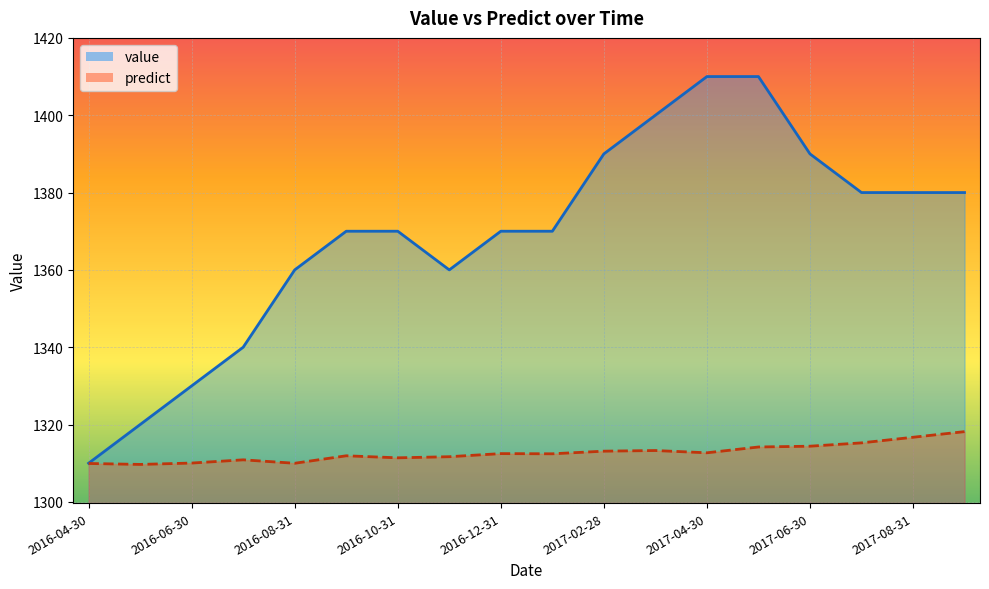

What is the difference between the maximum and second lowest values in the value series?

90.0